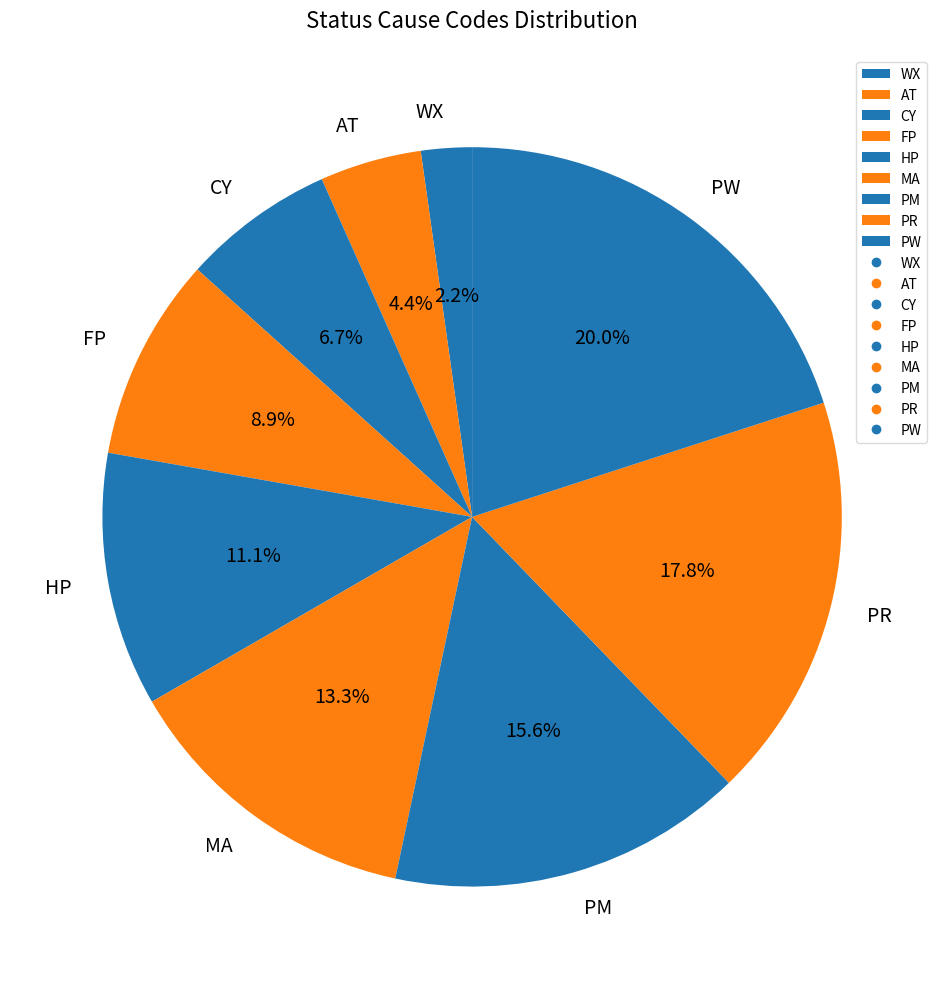

What is the largest slice in the pie chart?

PW